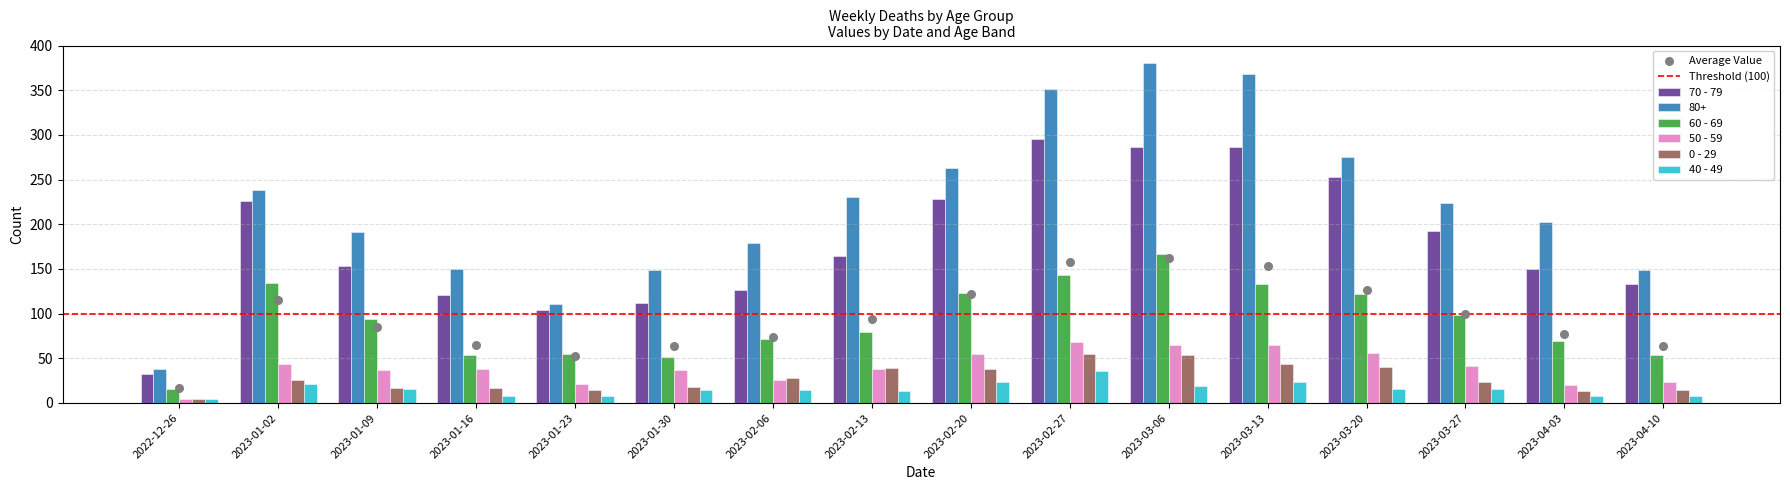

Which series has the widest spread of Y values?

80+